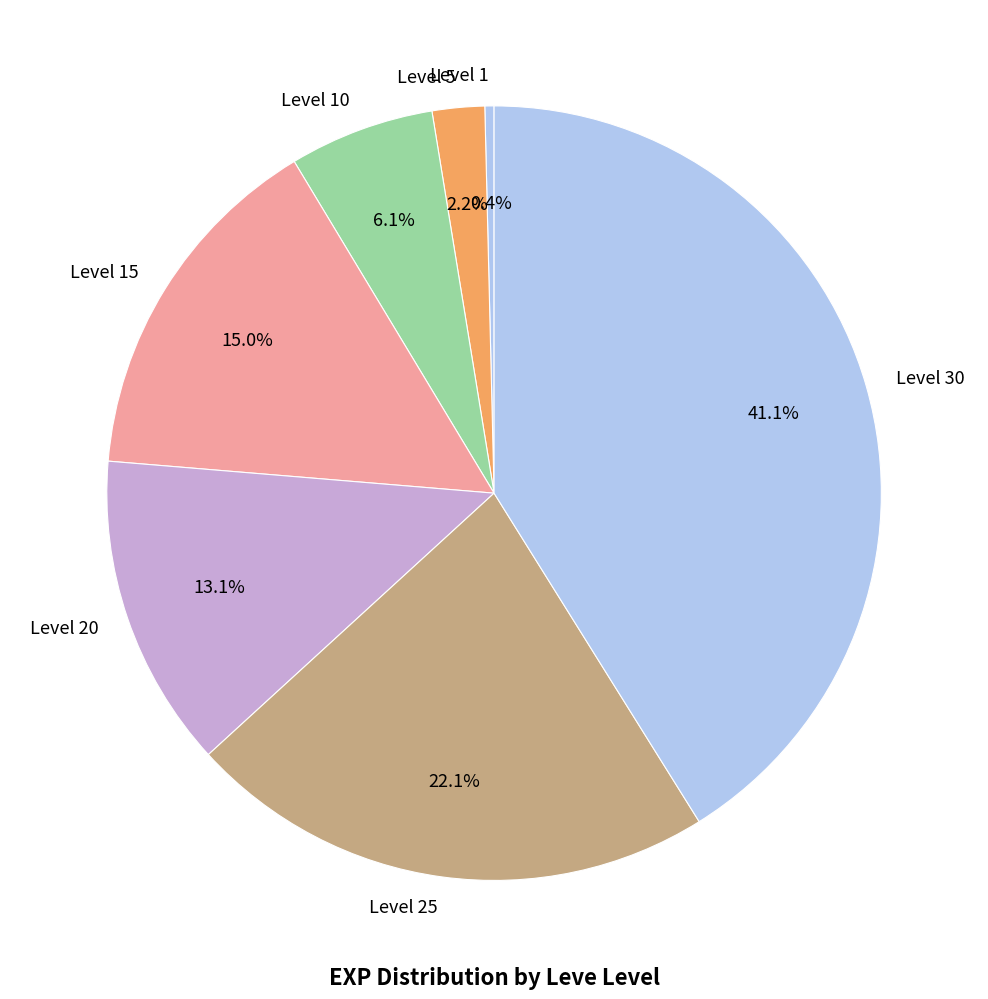

The Level 20 slice represents 21% of the pie. True or false?

False